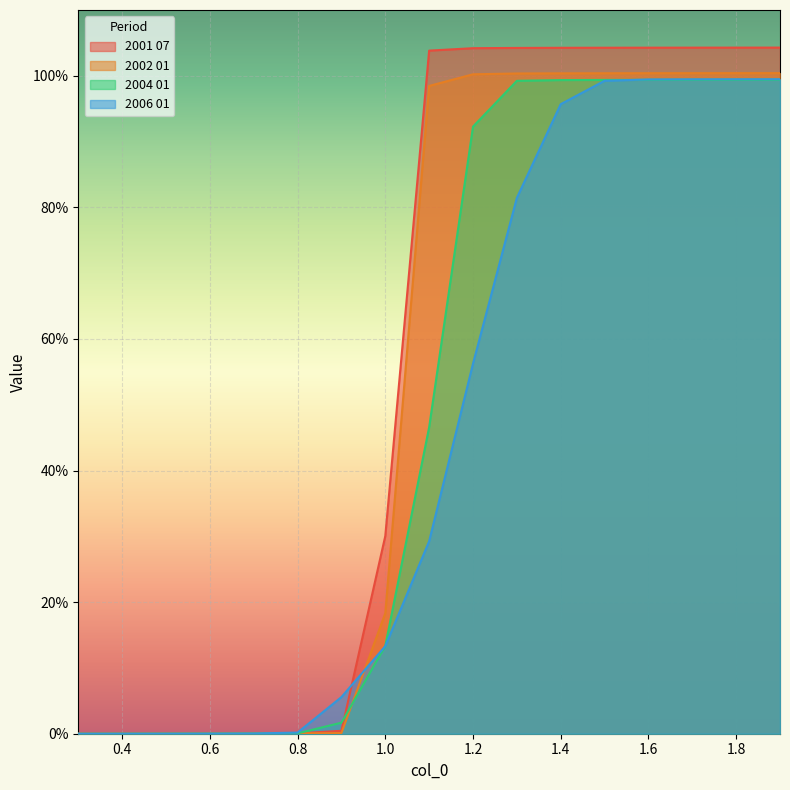

Does the chart display data point markers on the line(s)?

No